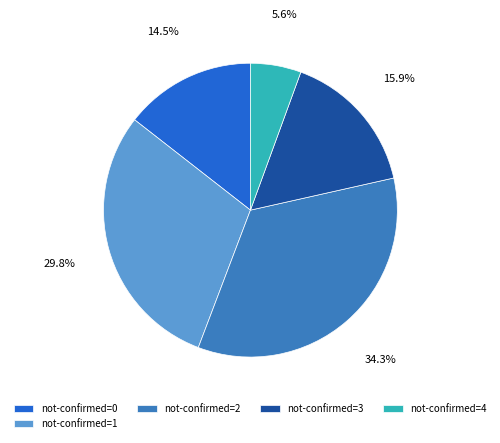

Which has a higher value, not-confirmed=4 or not-confirmed=0?

not-confirmed=0